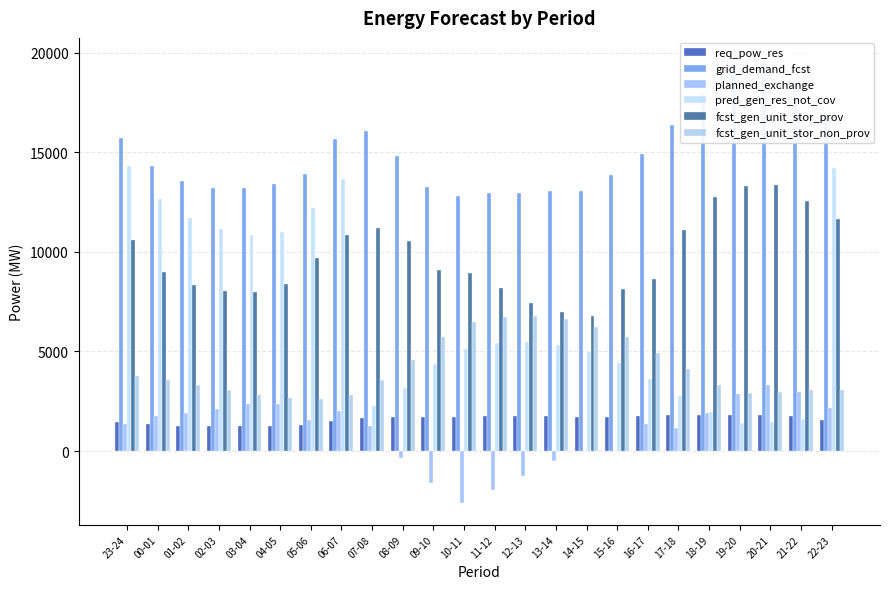

How many bars are there in each group?

6